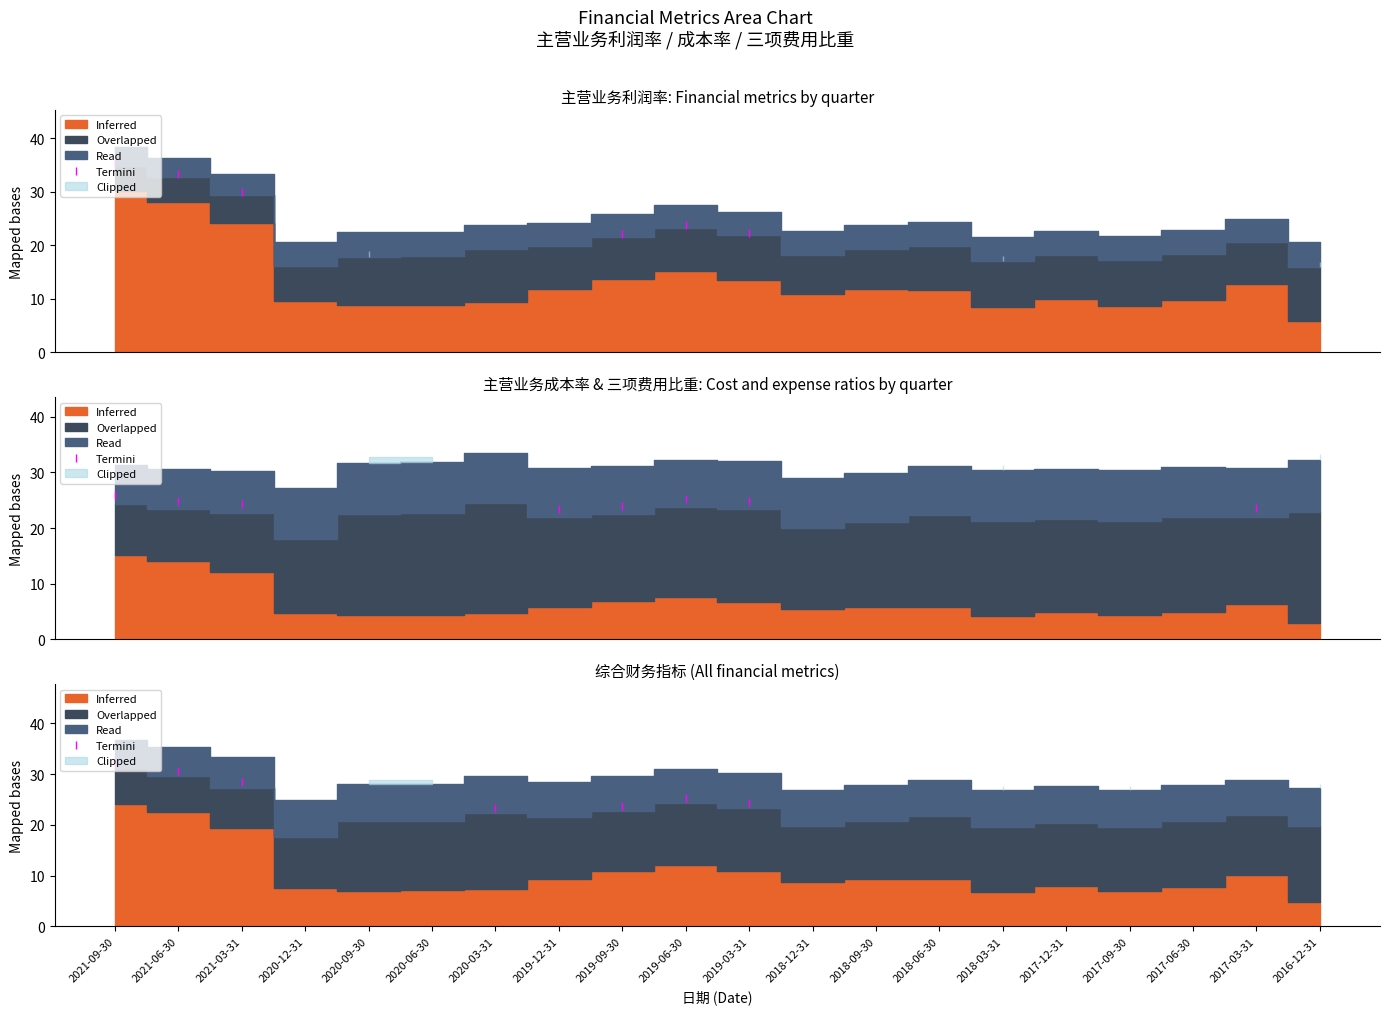

How many data points are above 32?

1